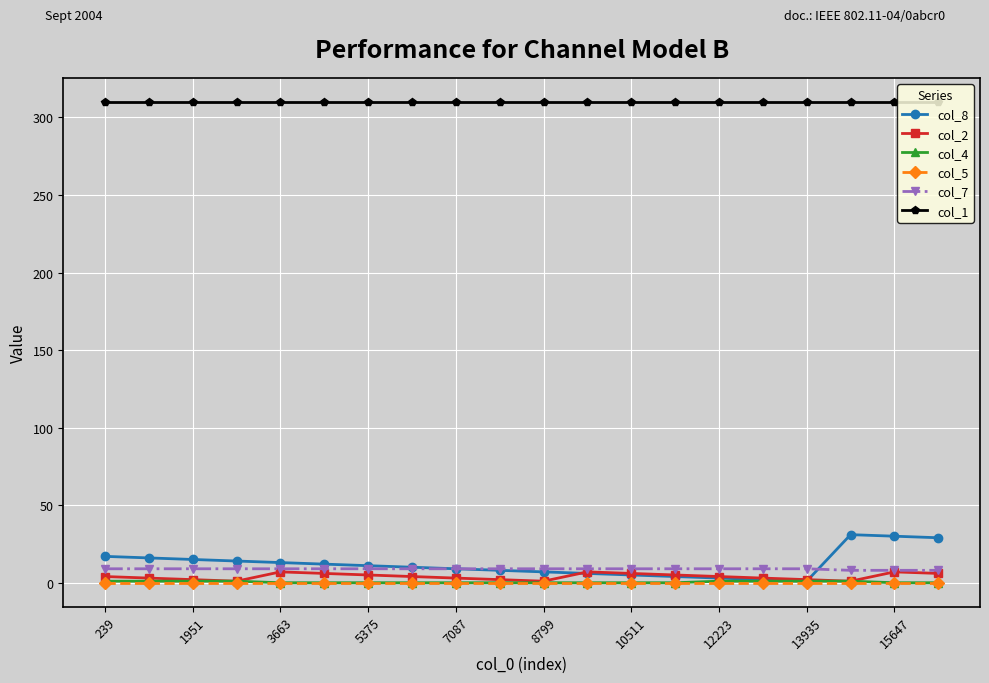

What are all the series names shown in the legend?

col_8, col_2, col_4, col_5, col_7, col_1